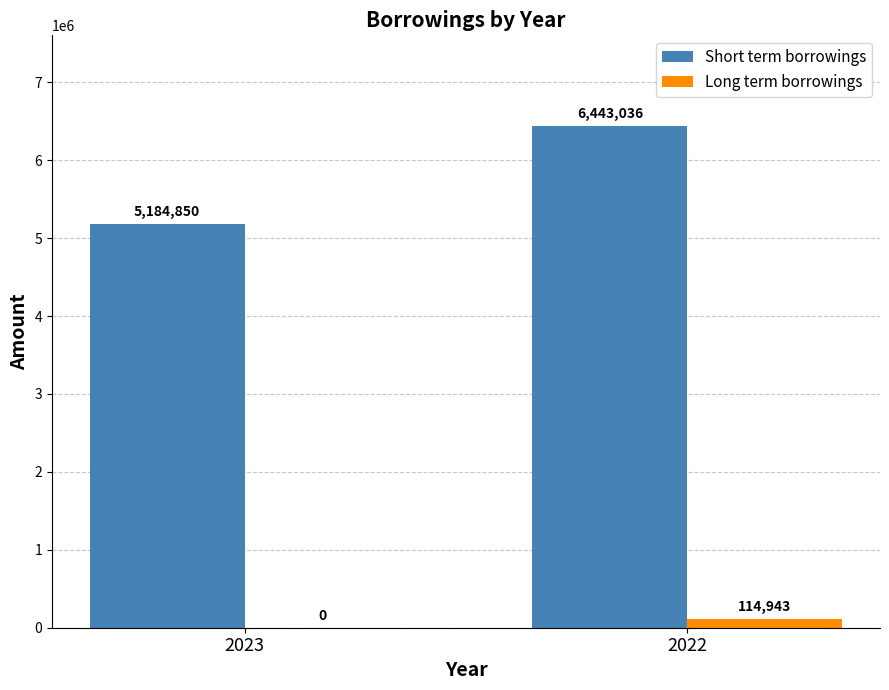

Reading left to right, transcribe all the data shown in this chart.

Short term borrowings: 2023=5184850	2022=6443036
Long term borrowings: 2023=0	2022=114943